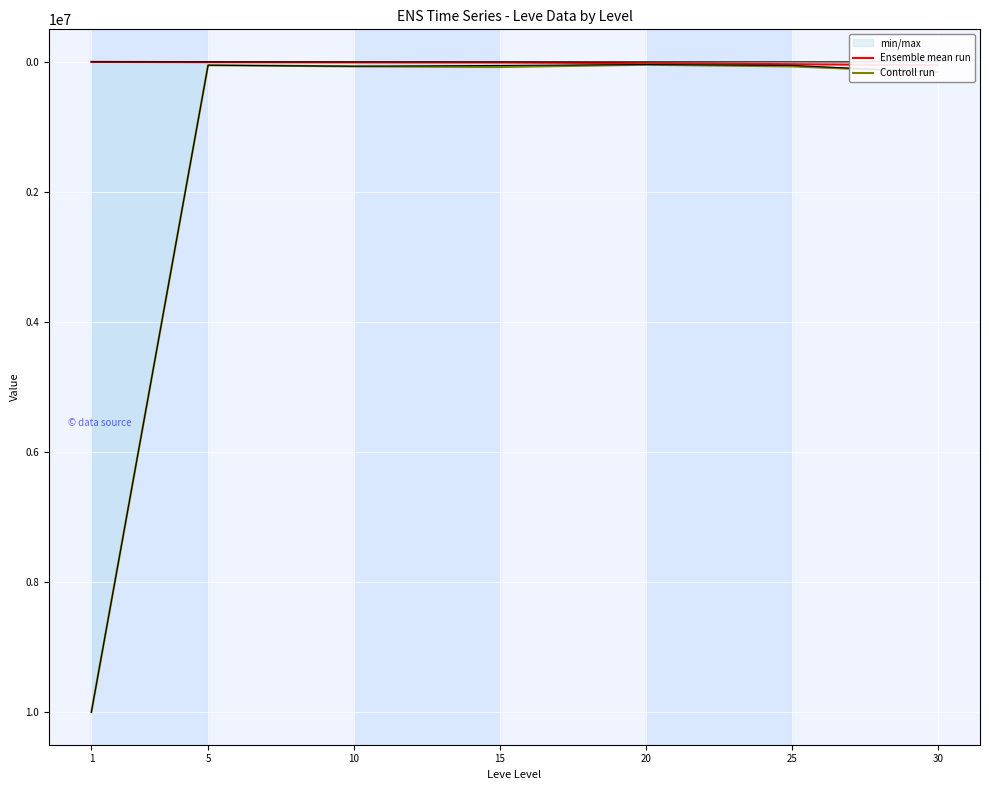

The Controll run series shows 160000 at 30. True or false?

True